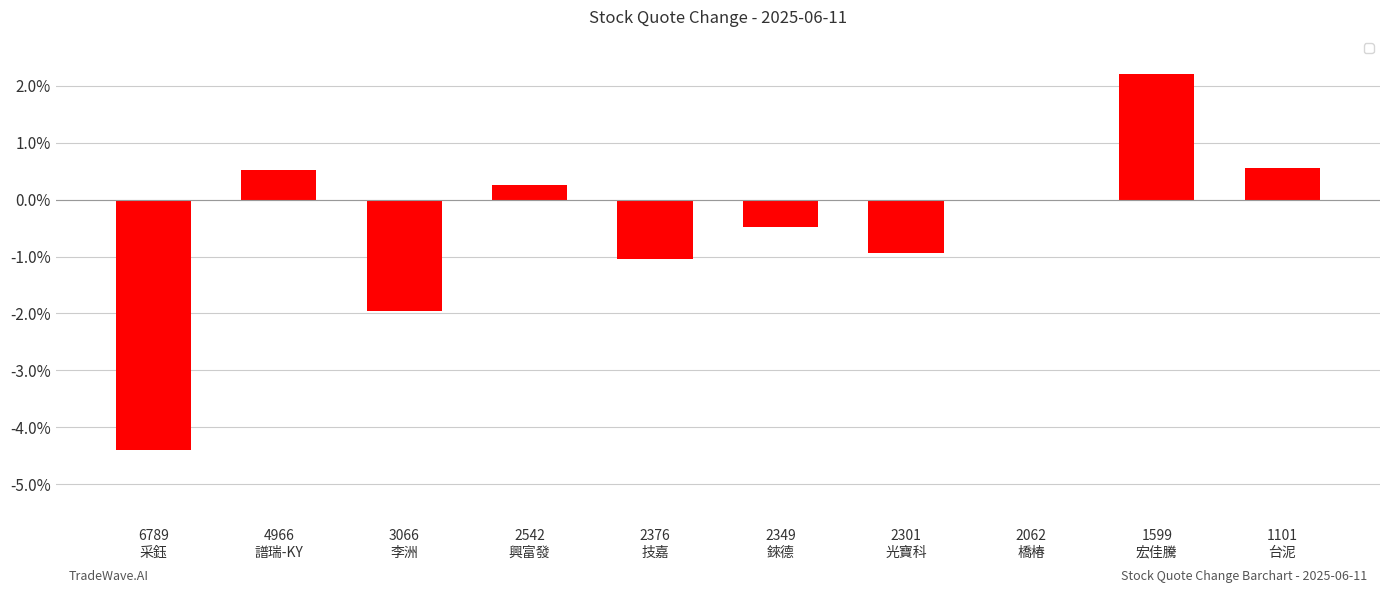

What is the sum of all values?

-5.3